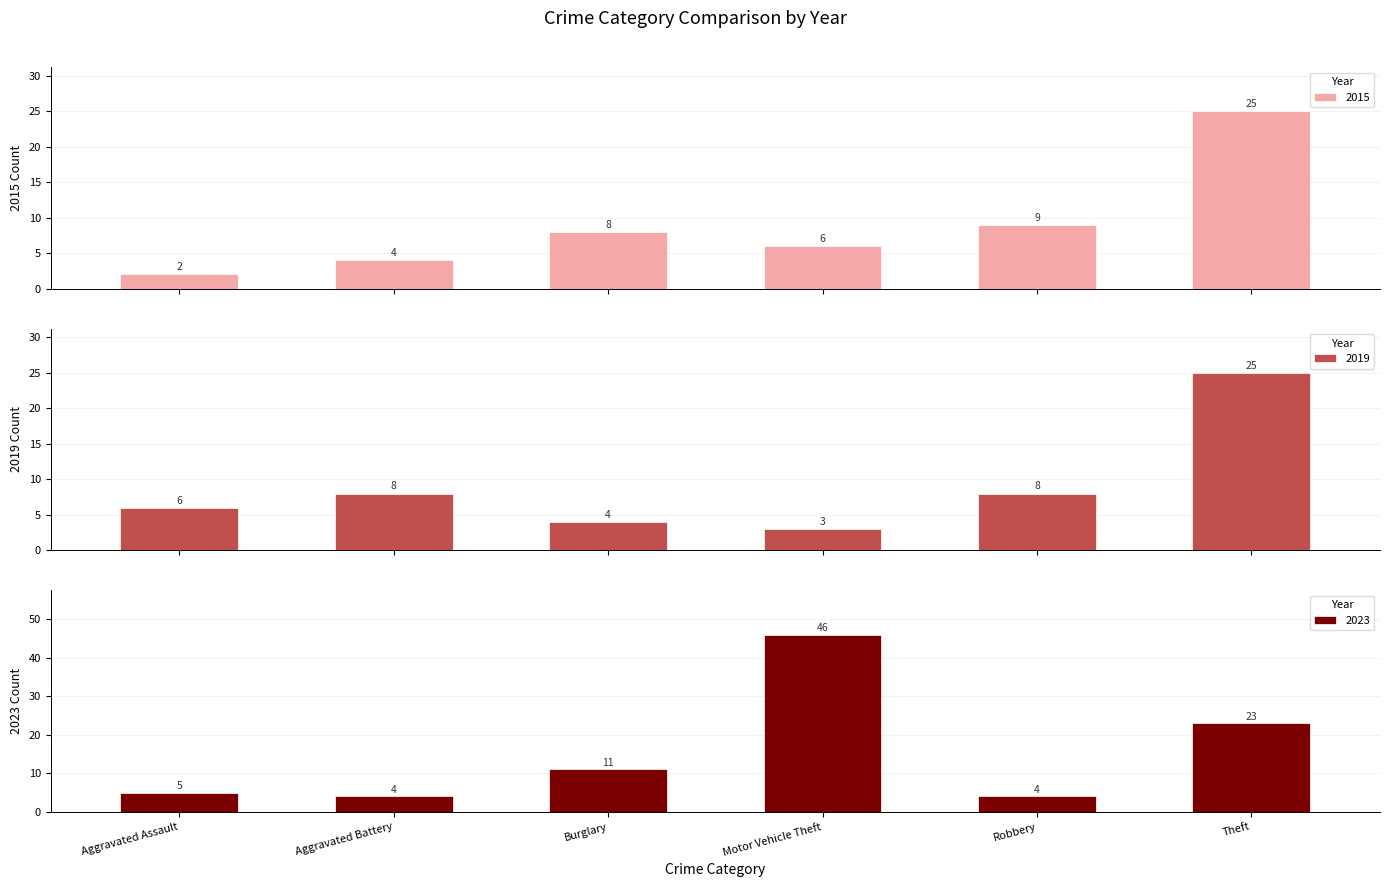

What is the label of the 3rd bar from the right?

Motor Vehicle Theft